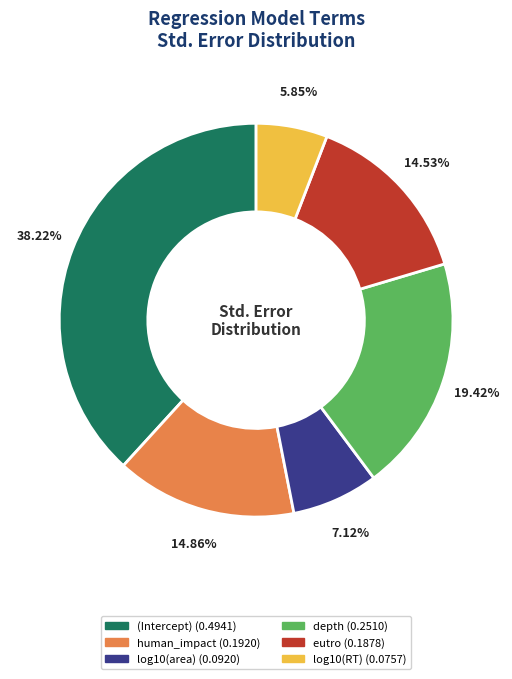

The human_impact slice represents 15% of the pie. True or false?

True